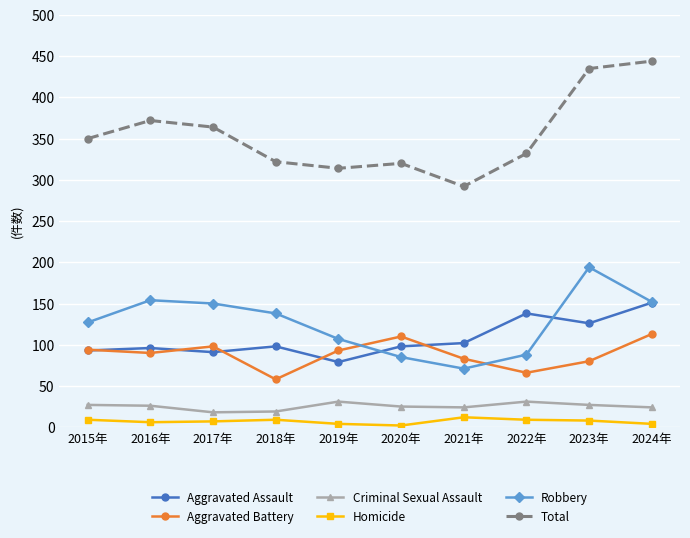

Which category has the lowest value in the Aggravated Assault series?

2019年